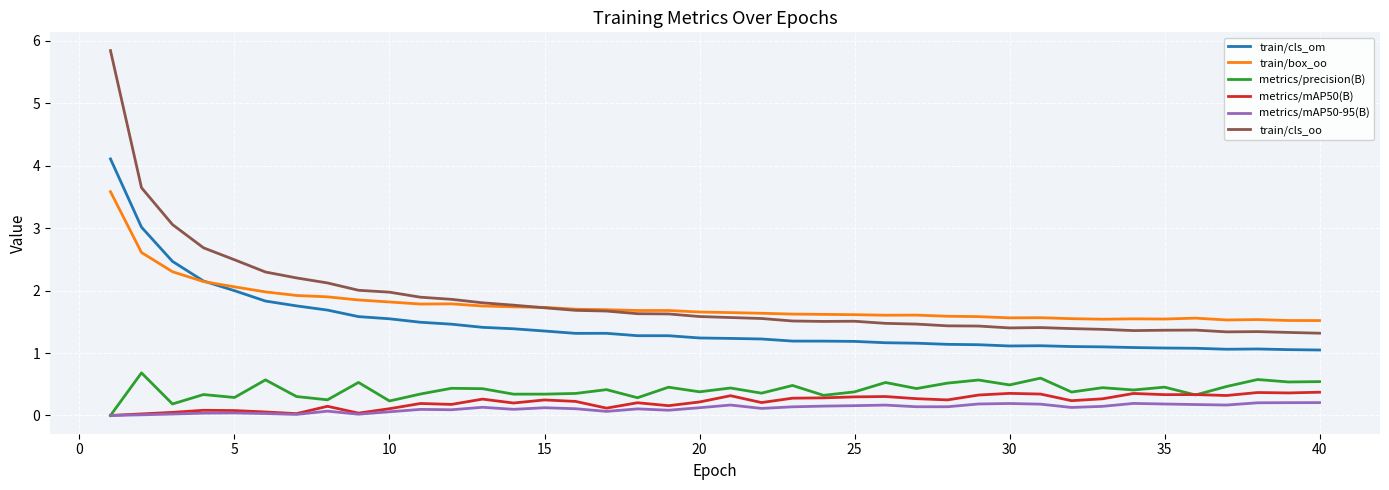

Which series has the widest spread of values?

train/cls_oo